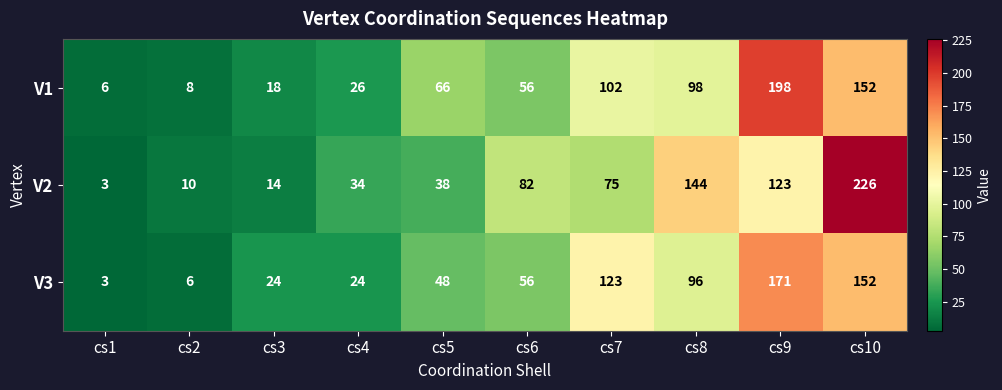

How many categories are shown in the chart?

10